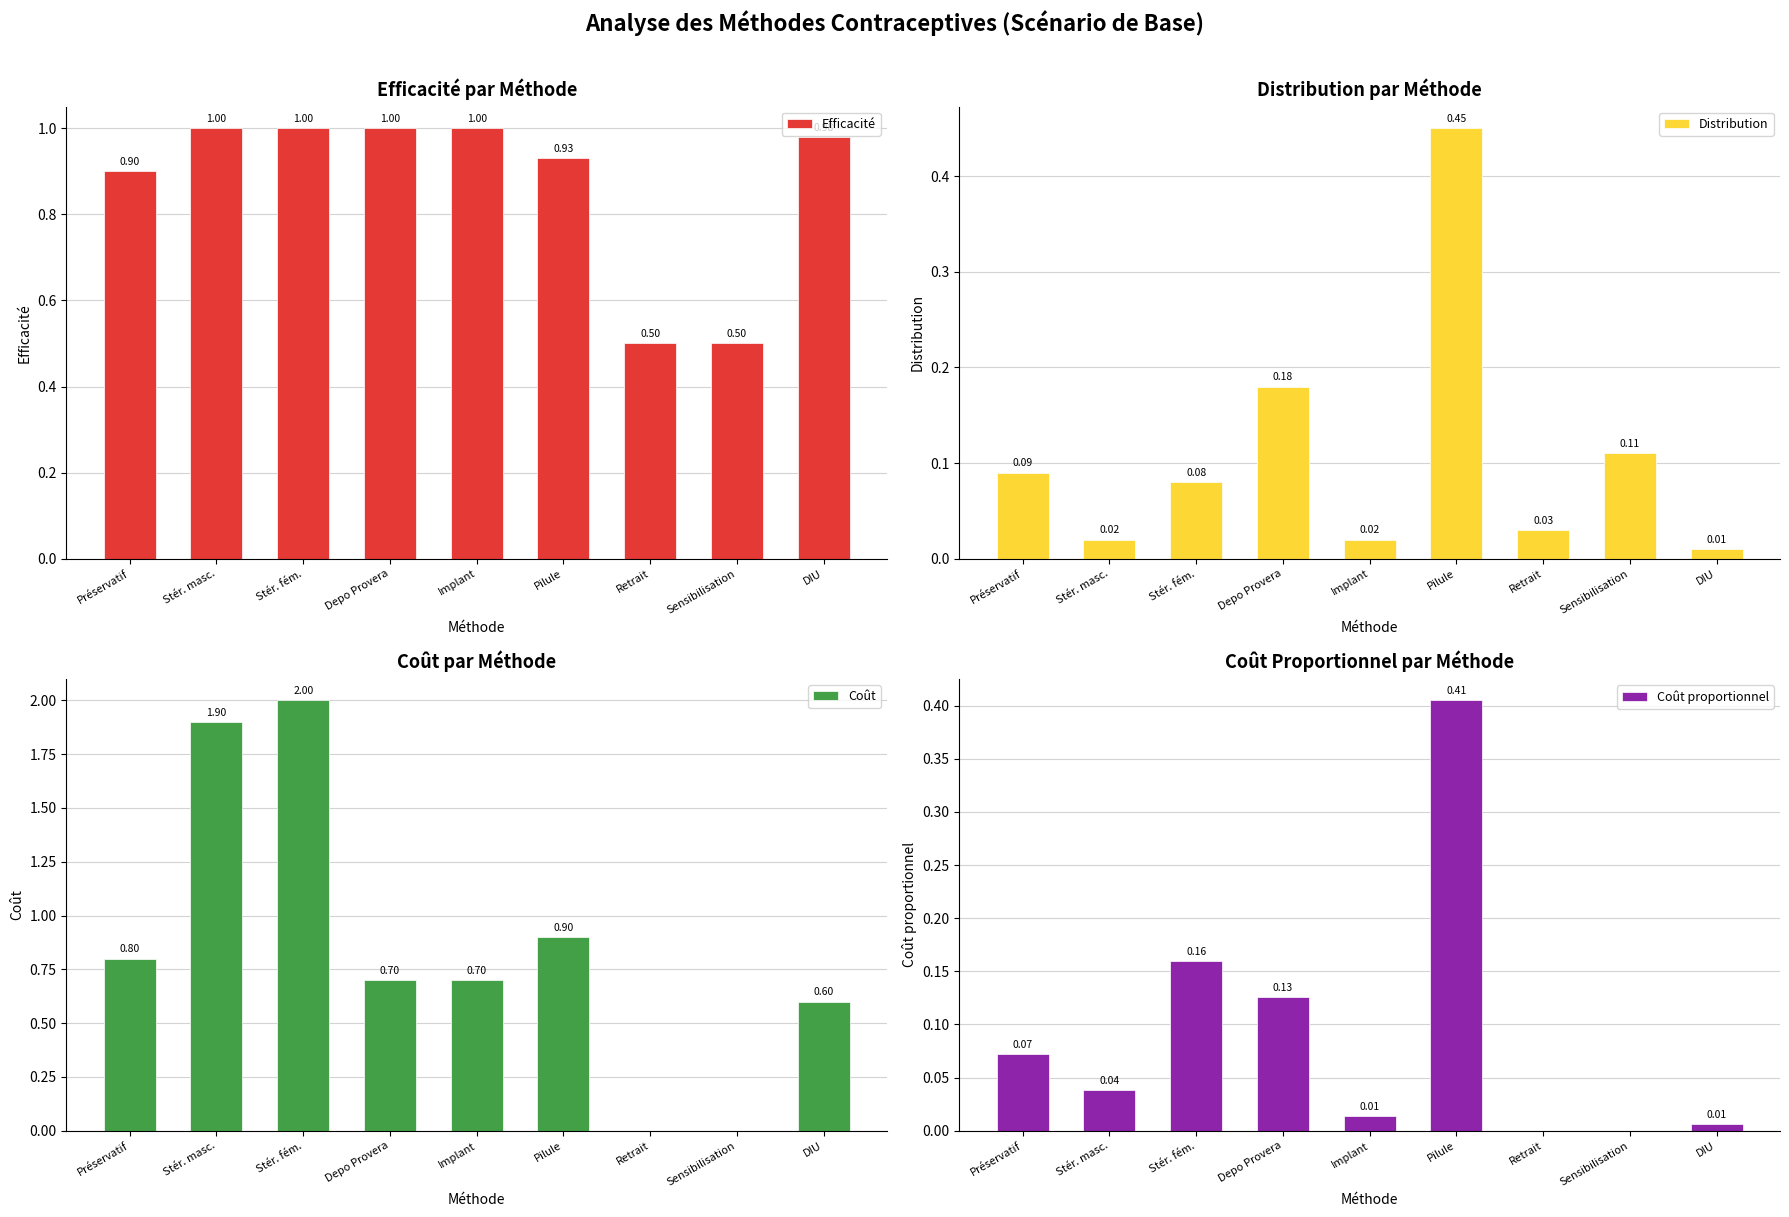

What is the label of the 6th bar from the right?

Depo Provera